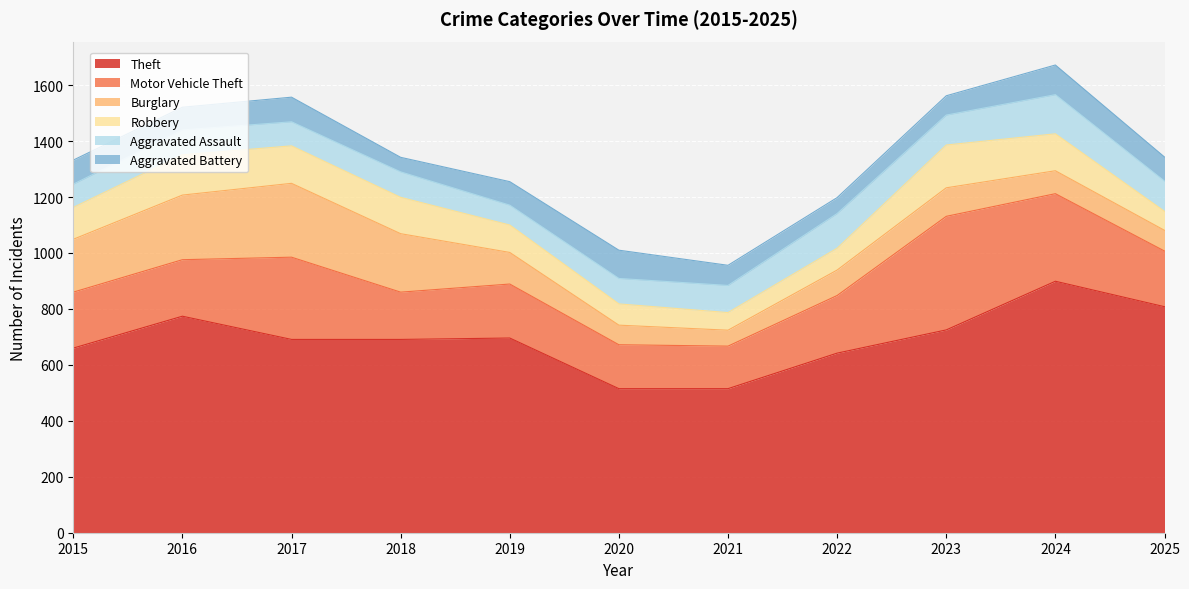

The value of Robbery at 2022 is 53. True or false?

False